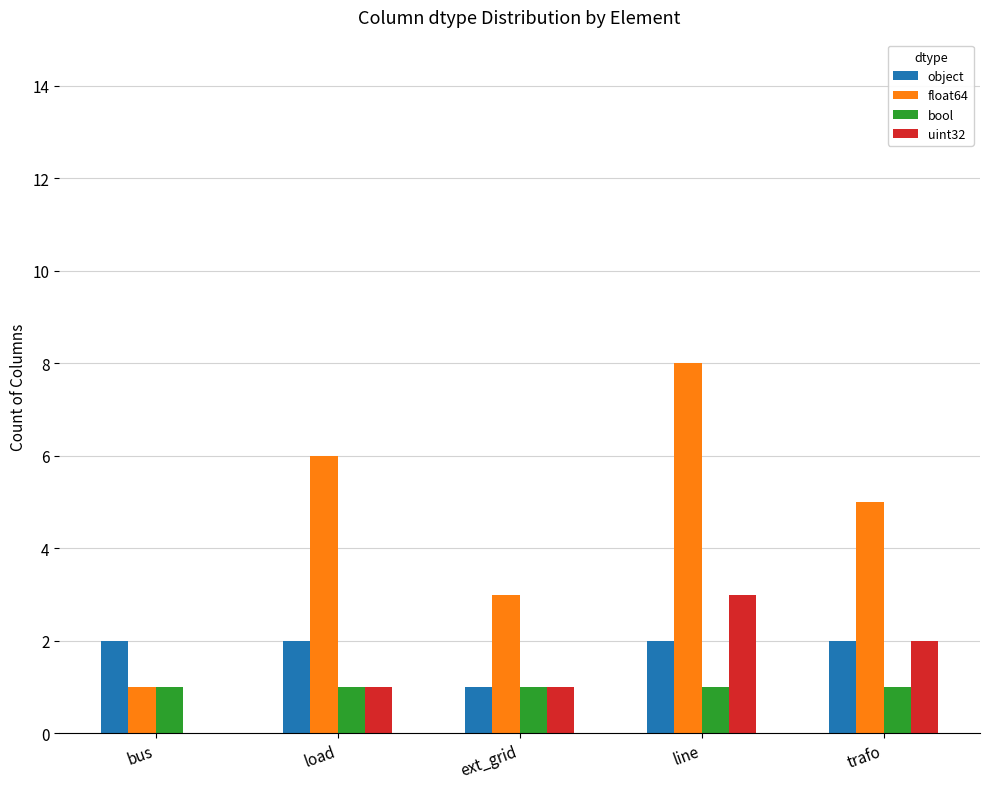

Read the bool value at bus.

1